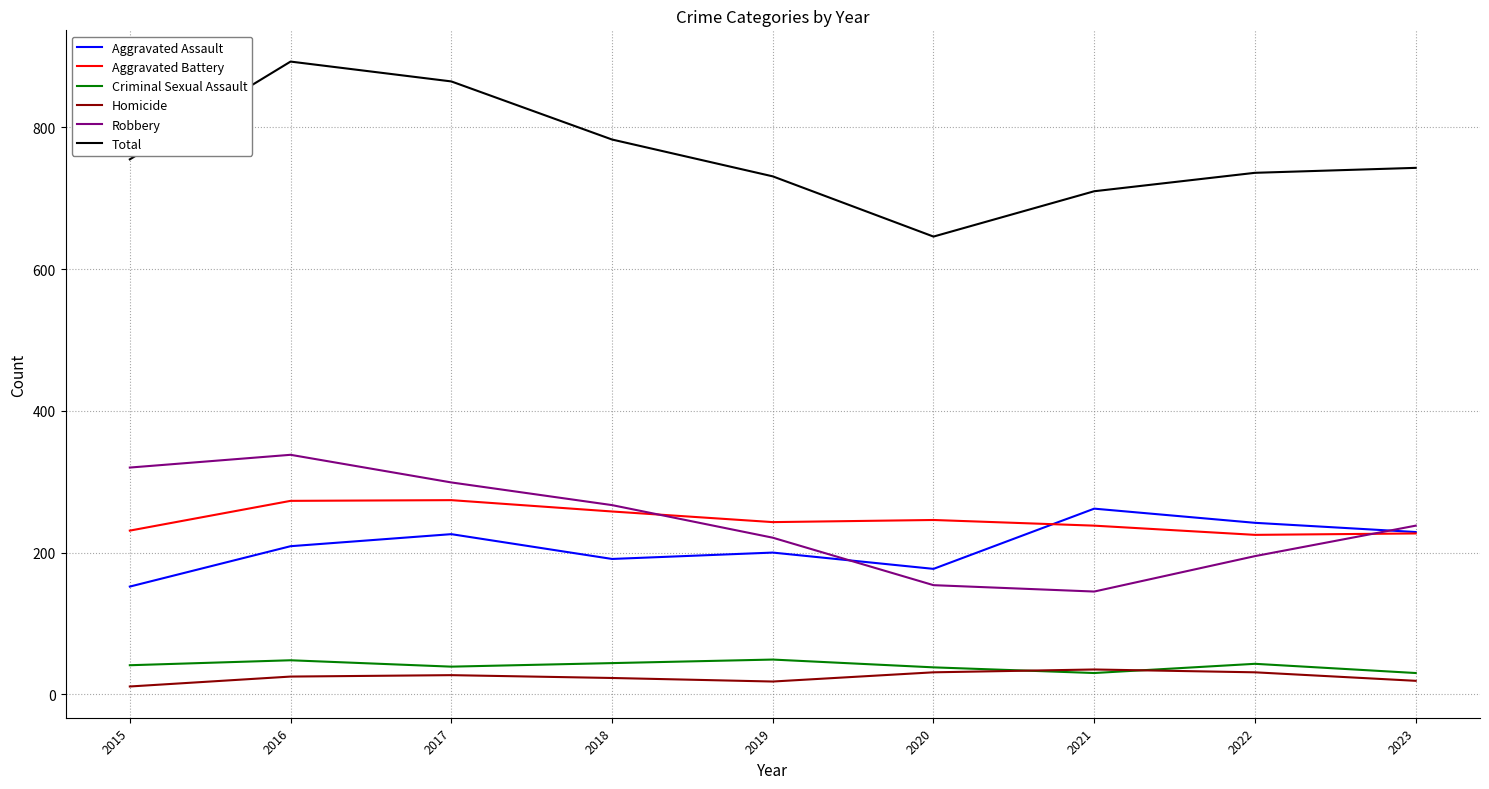

What is the difference between the second highest and second lowest values in the Homicide series?

13